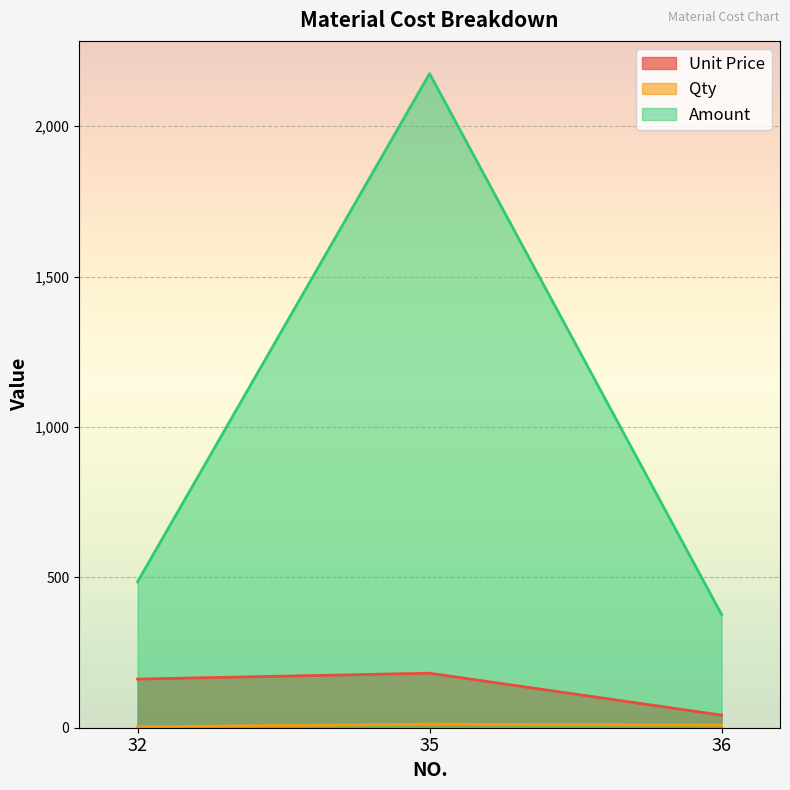

What is the difference between the Unit Price values at 35 and 36?

139.4